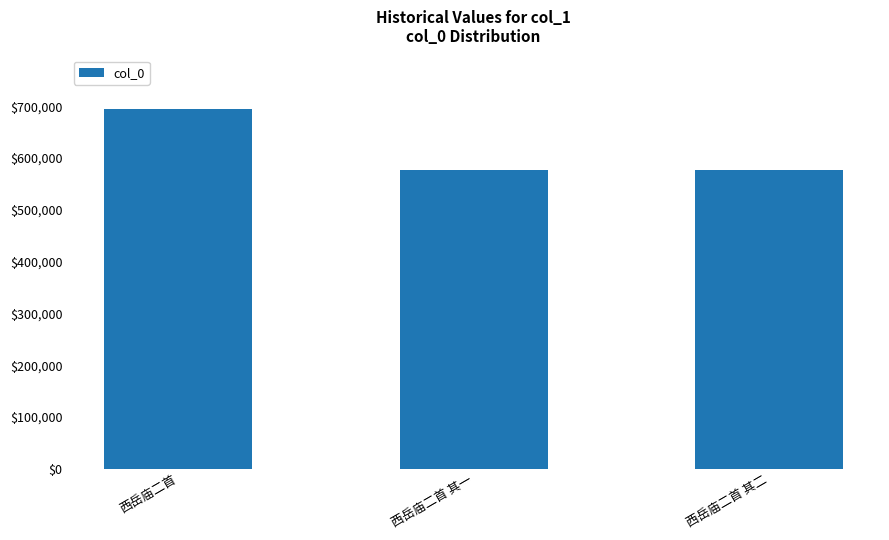

What is the greatest value displayed?

694145